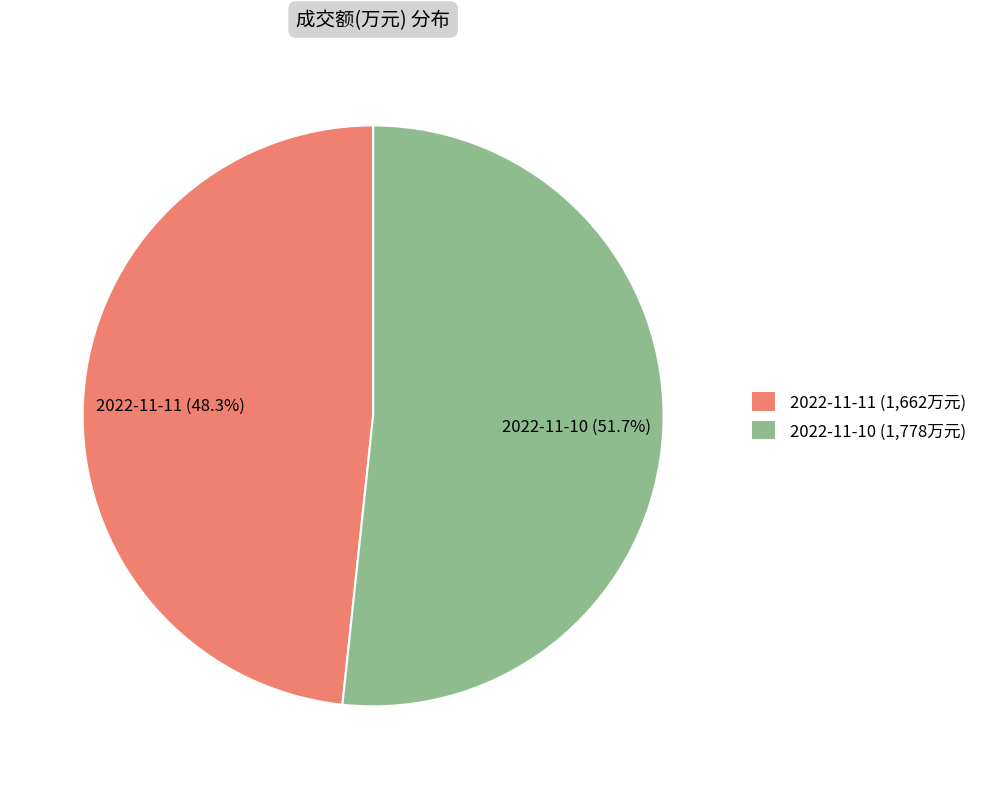

Which has a higher value, 2022-11-11 (1,662万元) or 2022-11-10 (1,778万元)?

2022-11-10 (1,778万元)